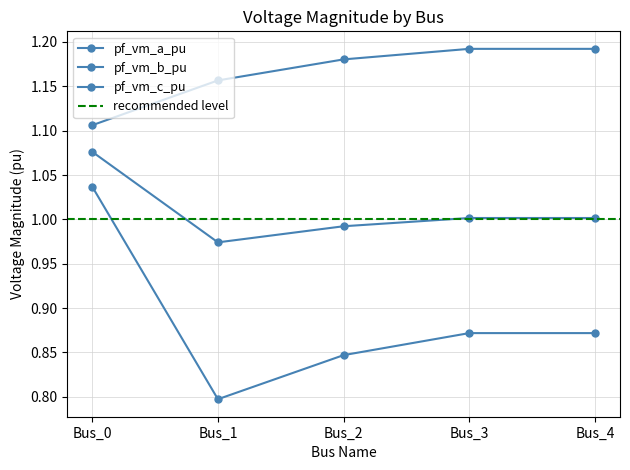

Is the value of pf_vm_a_pu at Bus_1 greater than the value of pf_vm_c_pu at Bus_1?

Yes